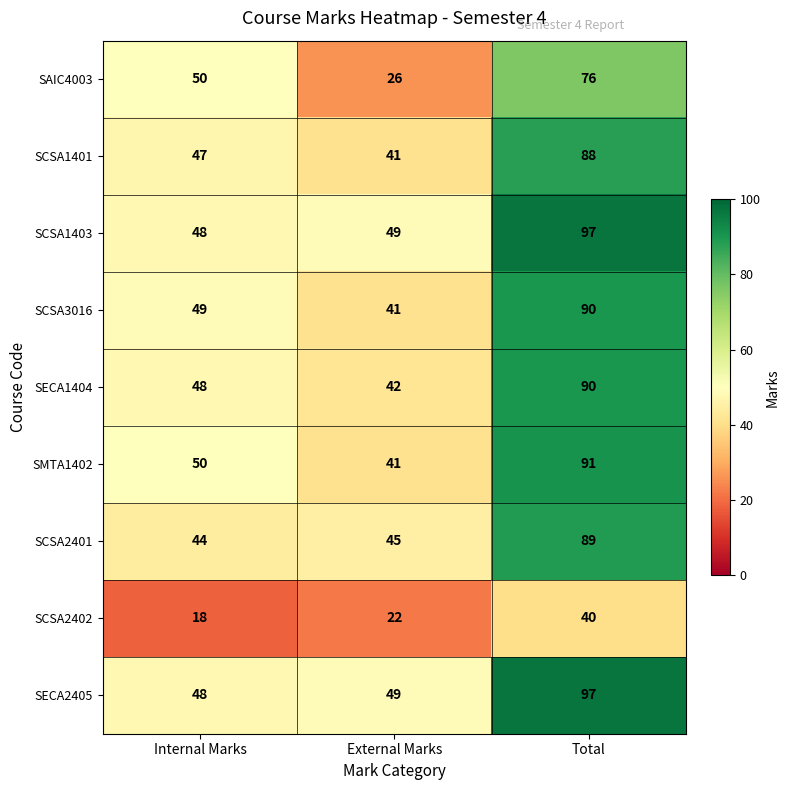

At which category is the sum across all series the highest?

Total